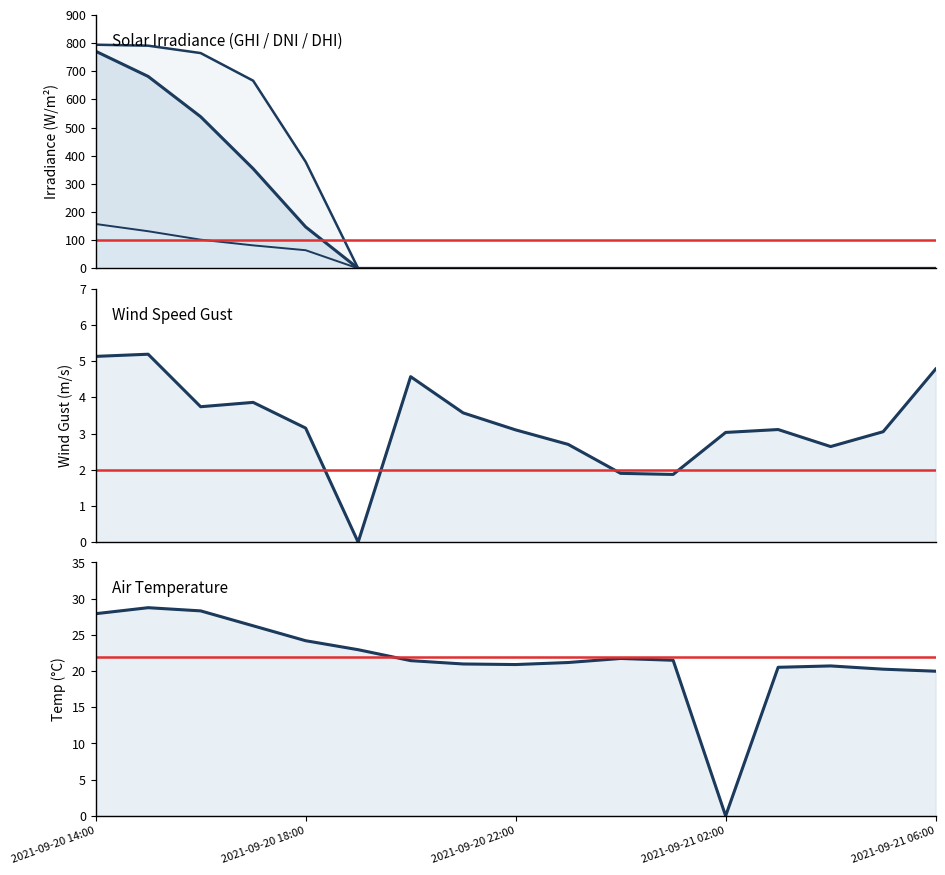

True or false: dni and ghi intersect in this chart.

False